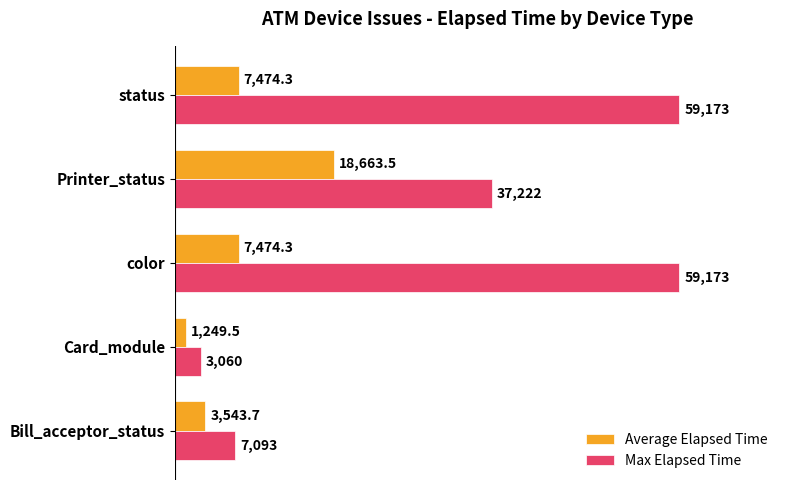

What is the sum of all Max Elapsed Time values?

165721.0